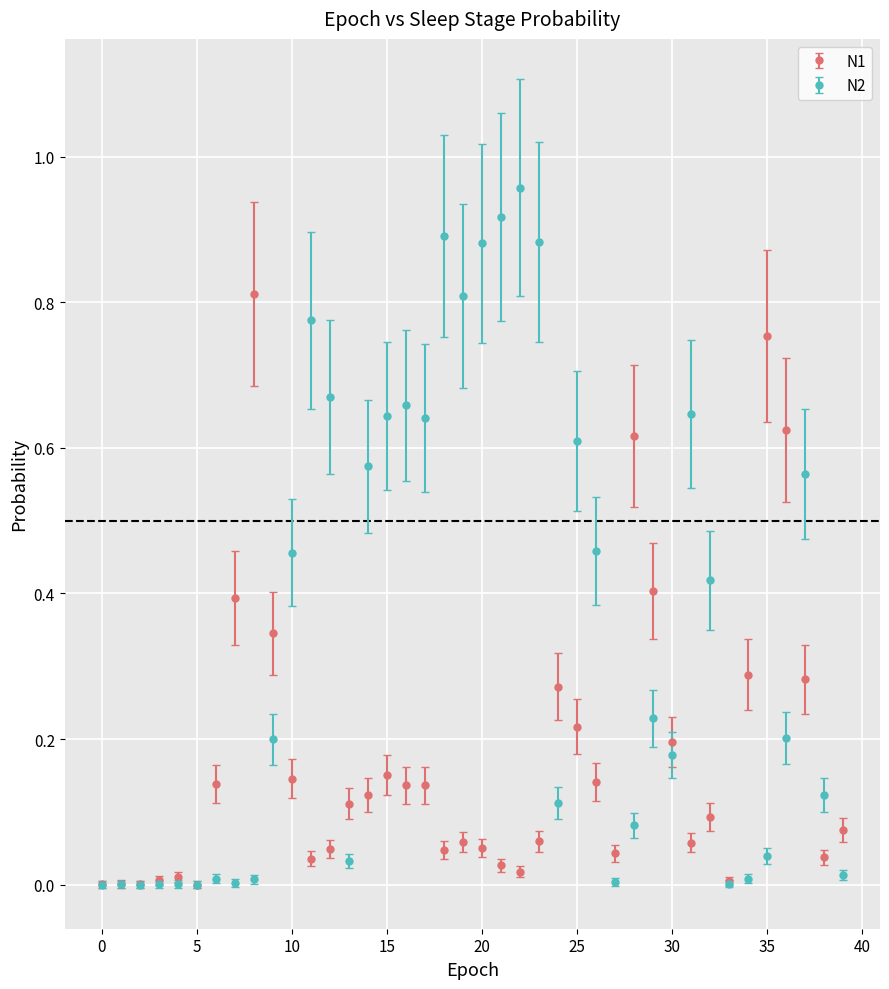

Which series has the largest total across all categories?

N2